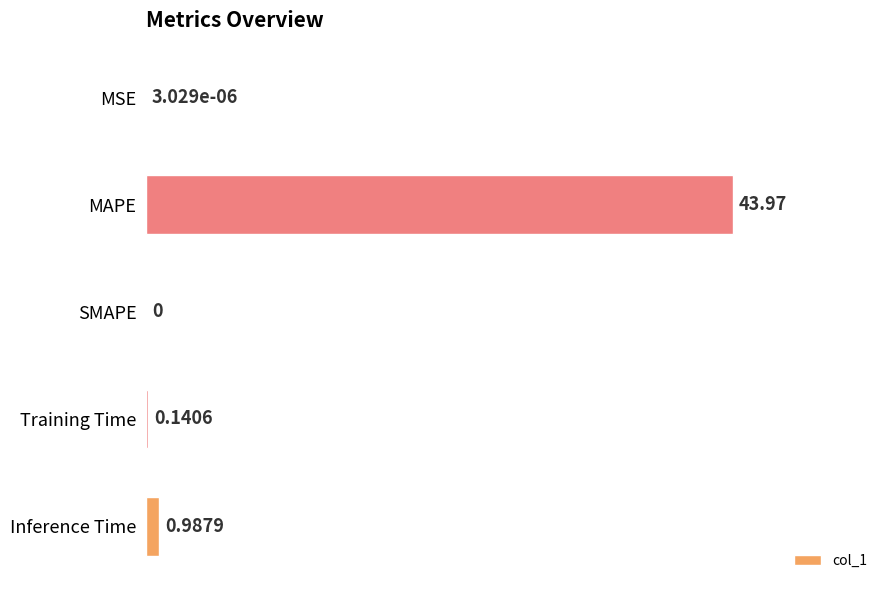

Where is the data nearest to the value 21?

Inference Time